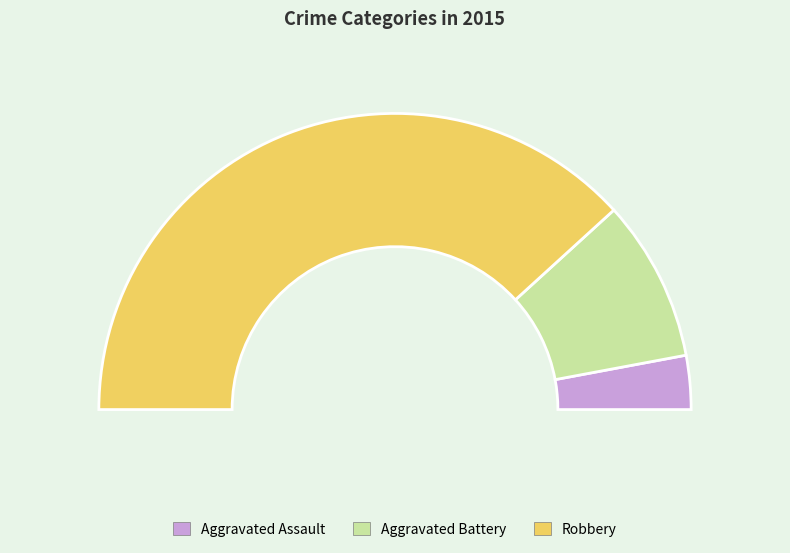

Count the number of slices in the pie.

3